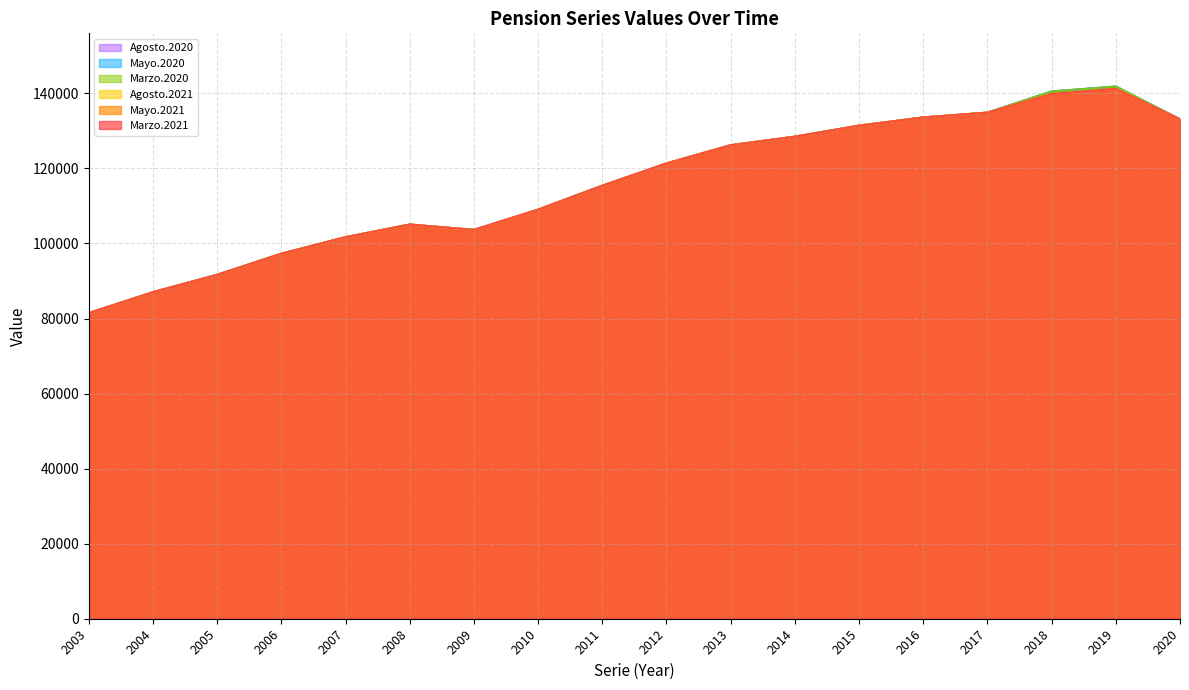

What is the value of the Mayo.2020 point at the 2nd from the left?

87021